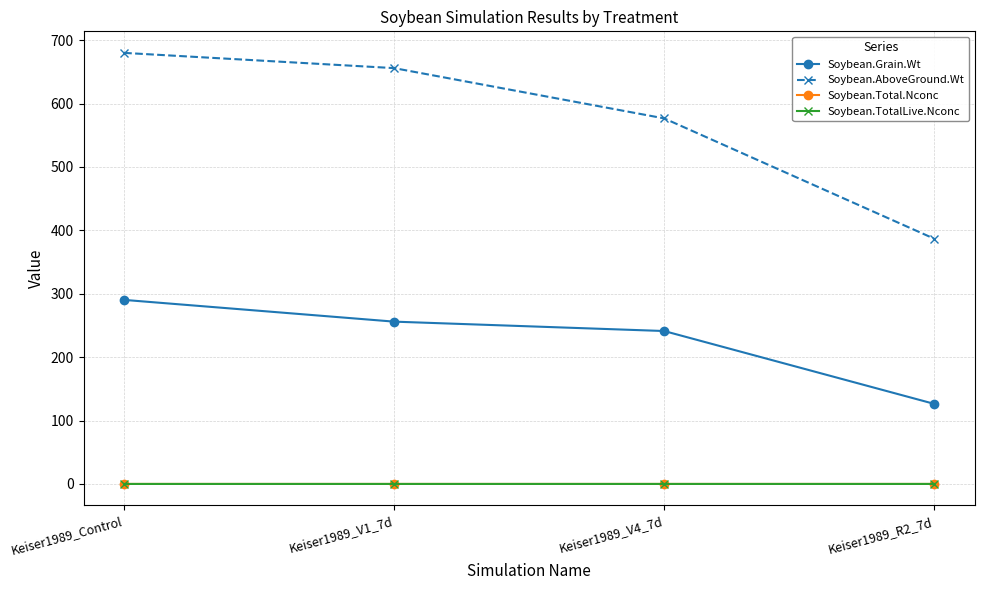

What is the label of the 3rd point from the left?

Keiser1989_V4_7d